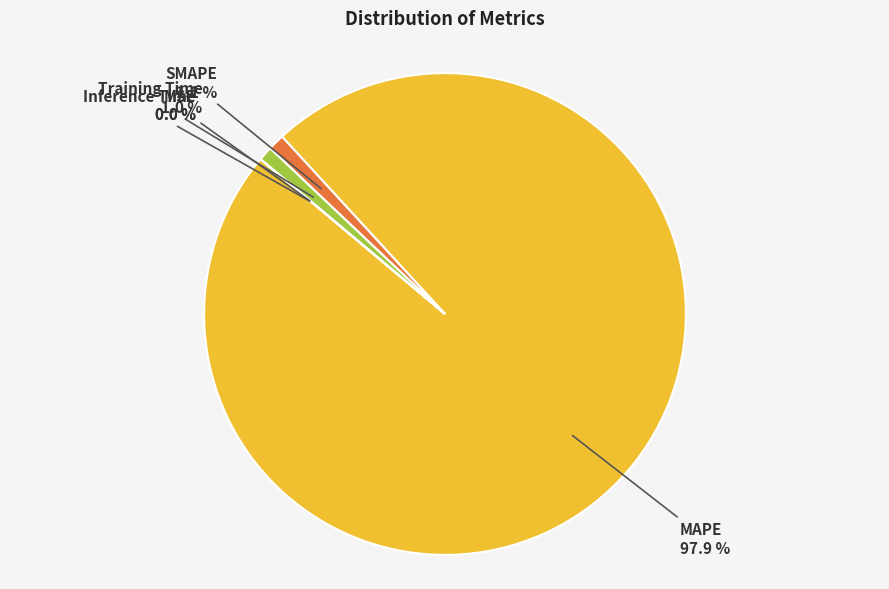

What is the total percentage of MAPE and SMAPE?

99.0%